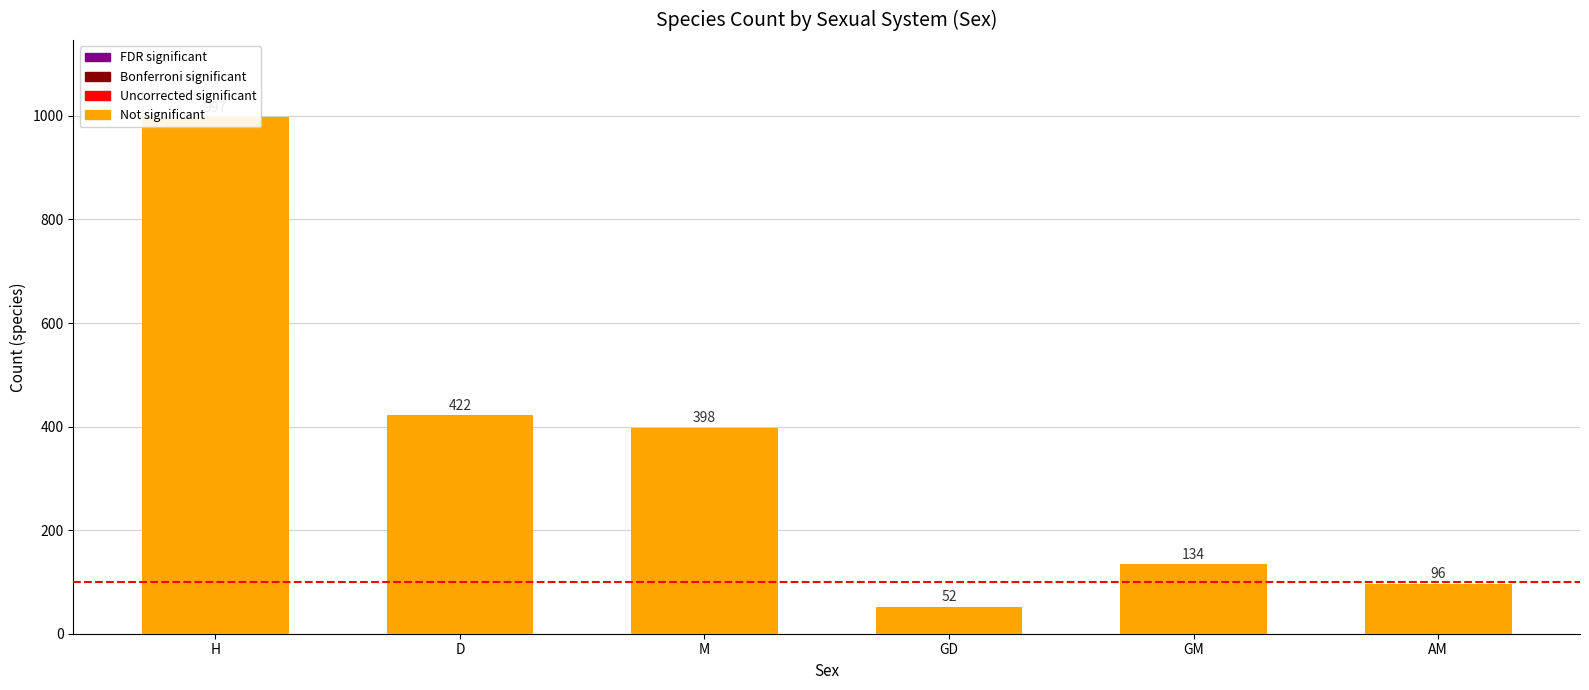

How many data points are above 398?

2